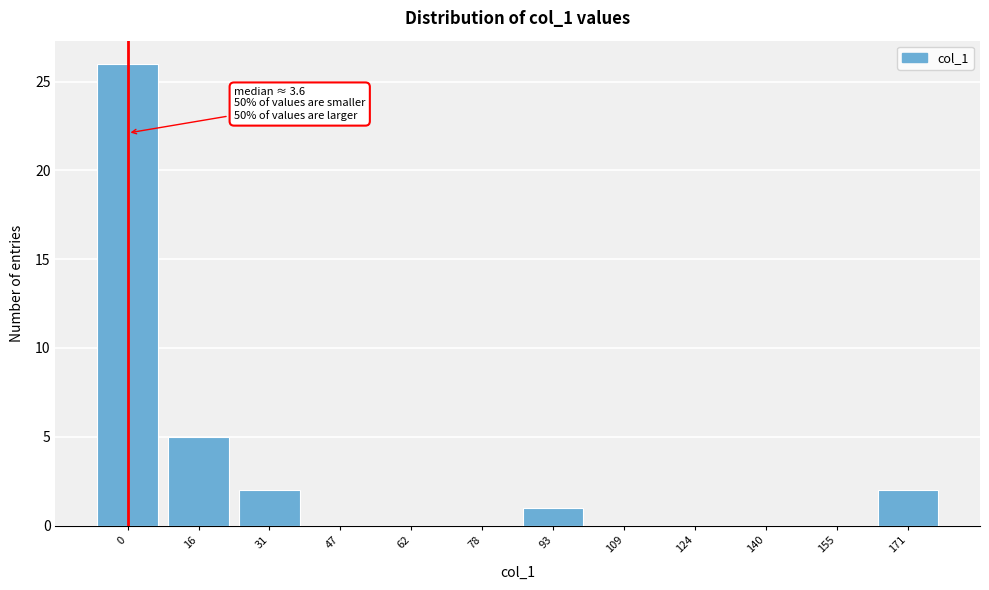

Reading left to right, what are all the values shown in this chart?

0=26	16=5	31=2	47=0	62=0	78=0	93=1	109=0	124=0	140=0	155=0	171=2